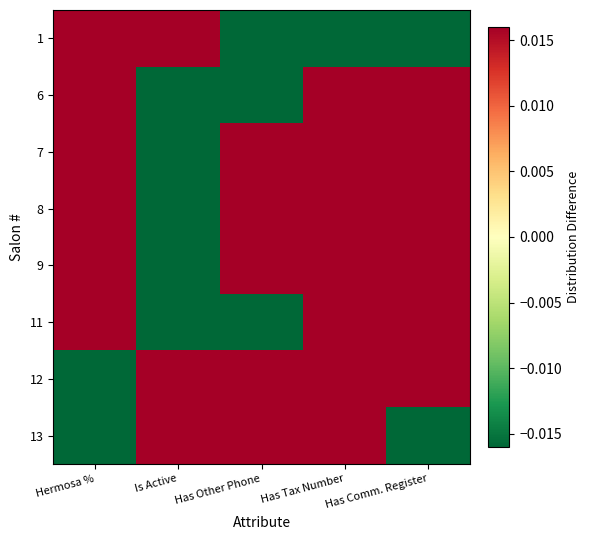

Which series has the widest spread of values?

1